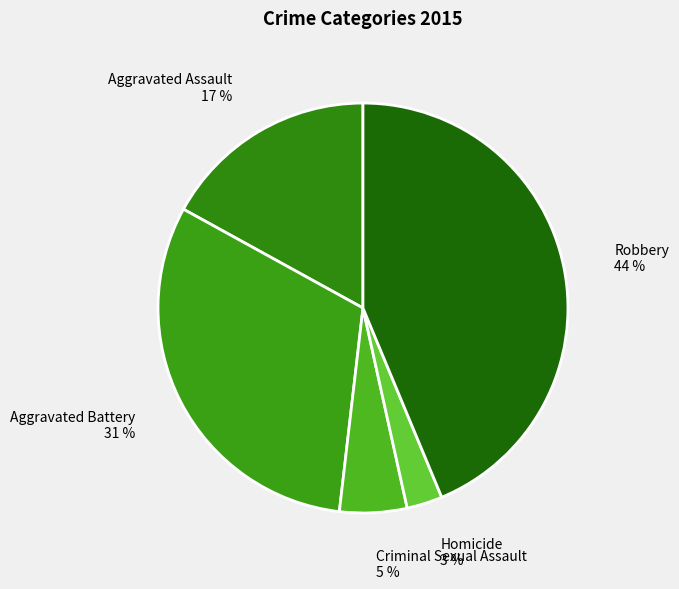

What percentage is the Criminal Sexual Assault slice, to the nearest percent?

5%